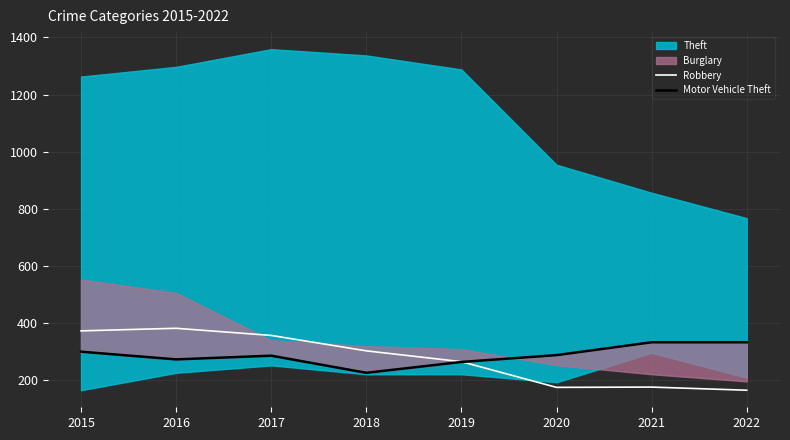

Between 2016 and 2015, which is larger?

2016